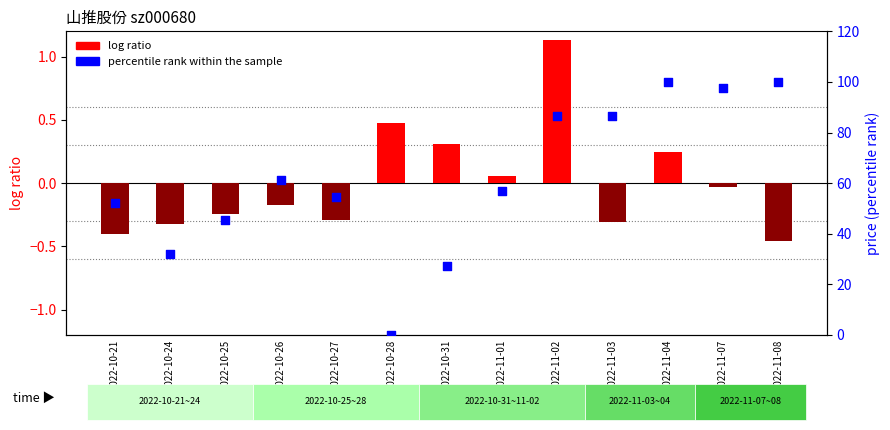

What is the total value across all series at 2022-11-01?

56.9